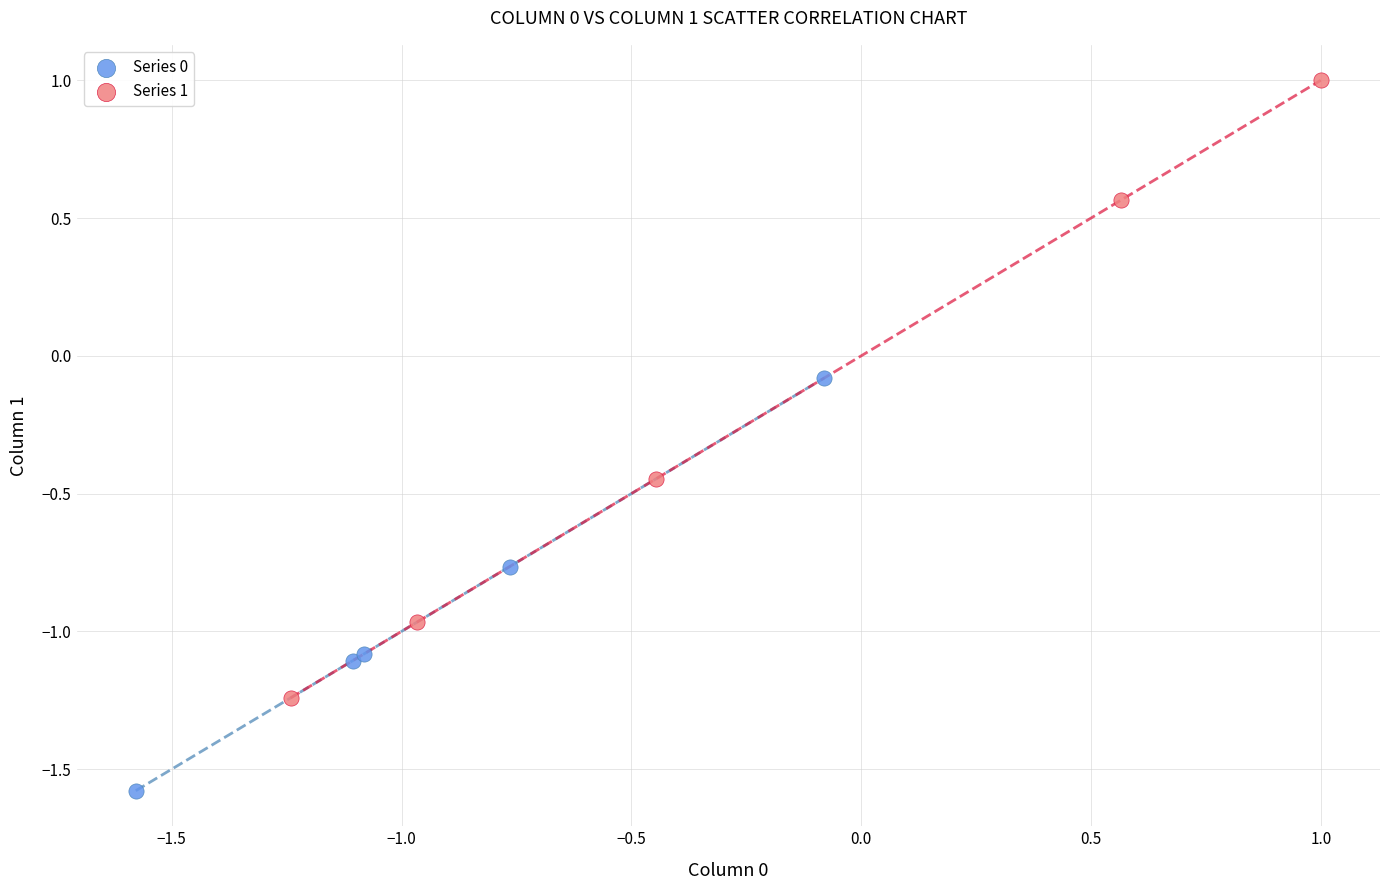

Which series reaches the maximum Y coordinate?

Series 1